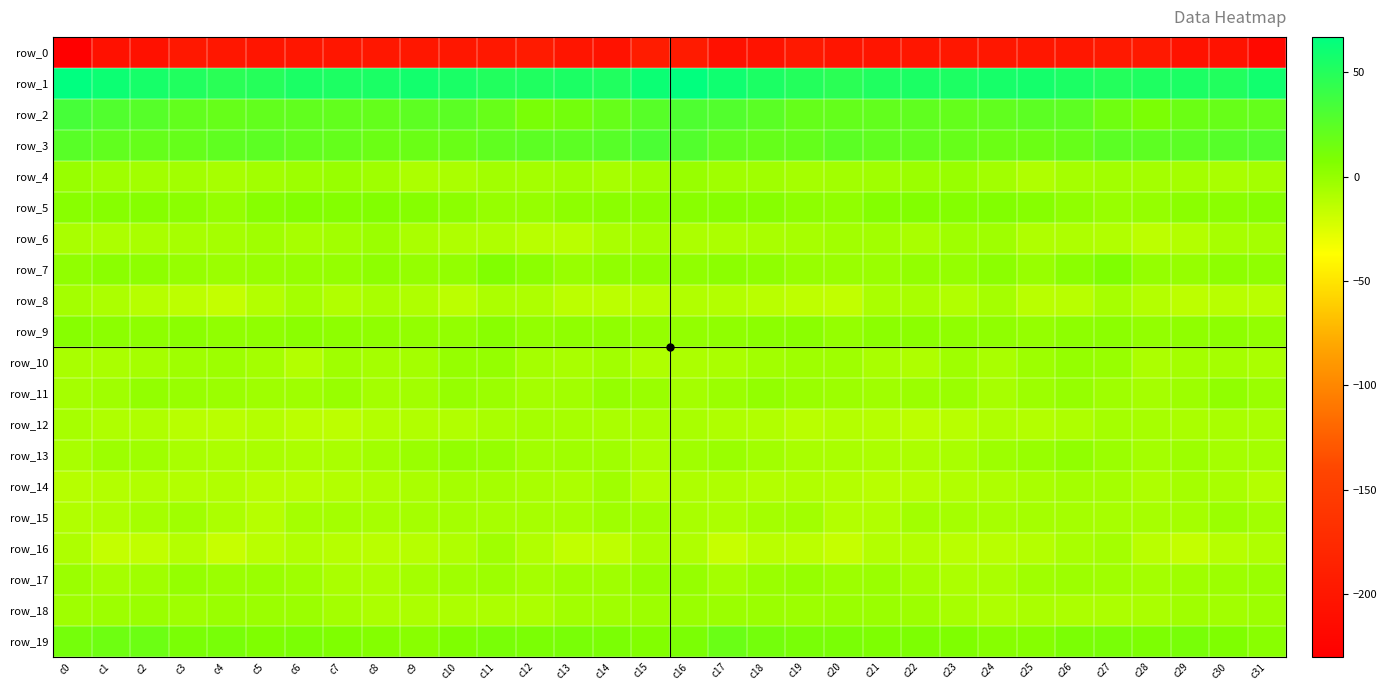

The value of row_6 at c31 is -5.8. True or false?

True